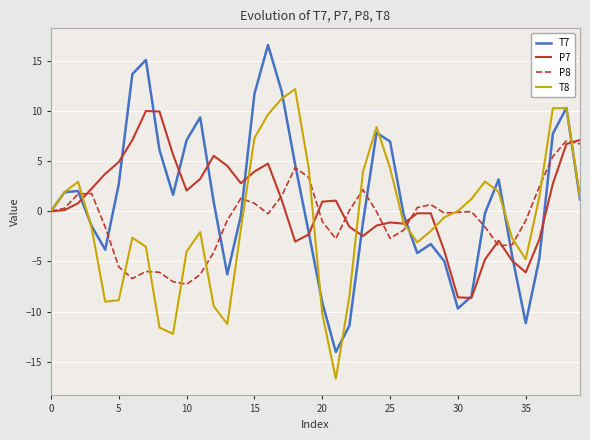

In P8, how many points are higher than both neighbors (excluding endpoints)?

8